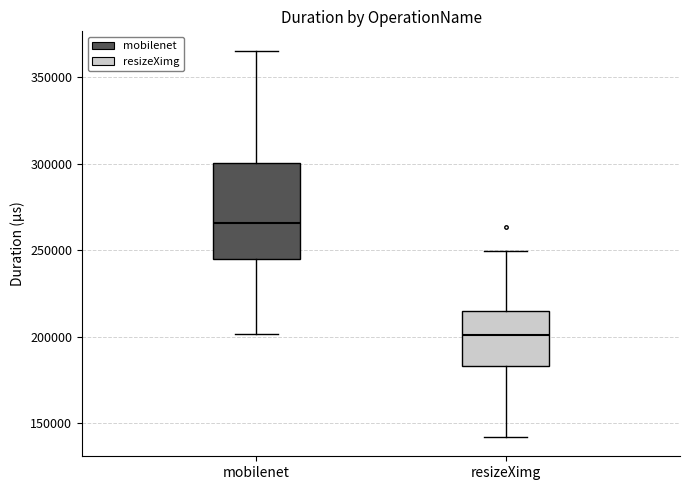

Comparing the boxes themselves (not the whiskers), which one is the tallest?

mobilenet